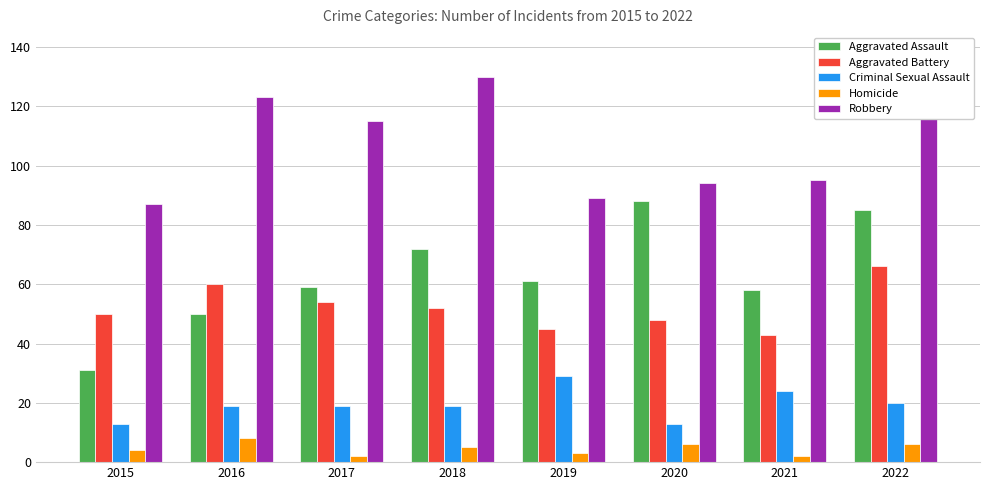

Reading right to left, what are all the values shown in this chart?

Aggravated Assault: 85	58	88	61	72	59	50	31
Aggravated Battery: 66	43	48	45	52	54	60	50
Criminal Sexual Assault: 20	24	13	29	19	19	19	13
Homicide: 6	2	6	3	5	2	8	4
Robbery: 122	95	94	89	130	115	123	87